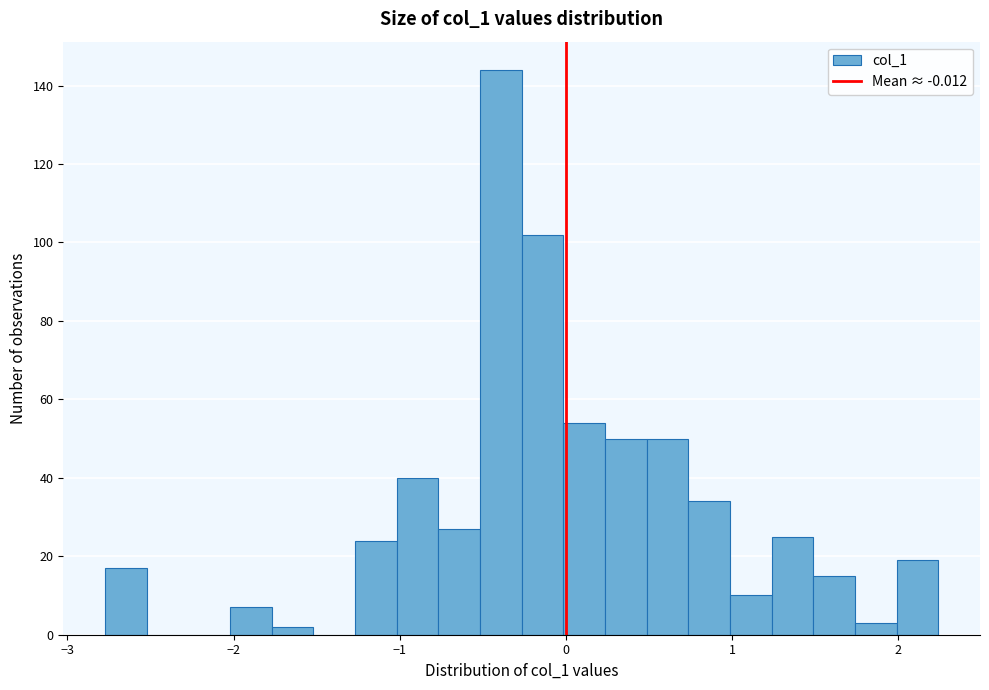

Around what value on the x-axis is the tallest bar? Give the approximate position of its centre, as read against the axis.

-0.4